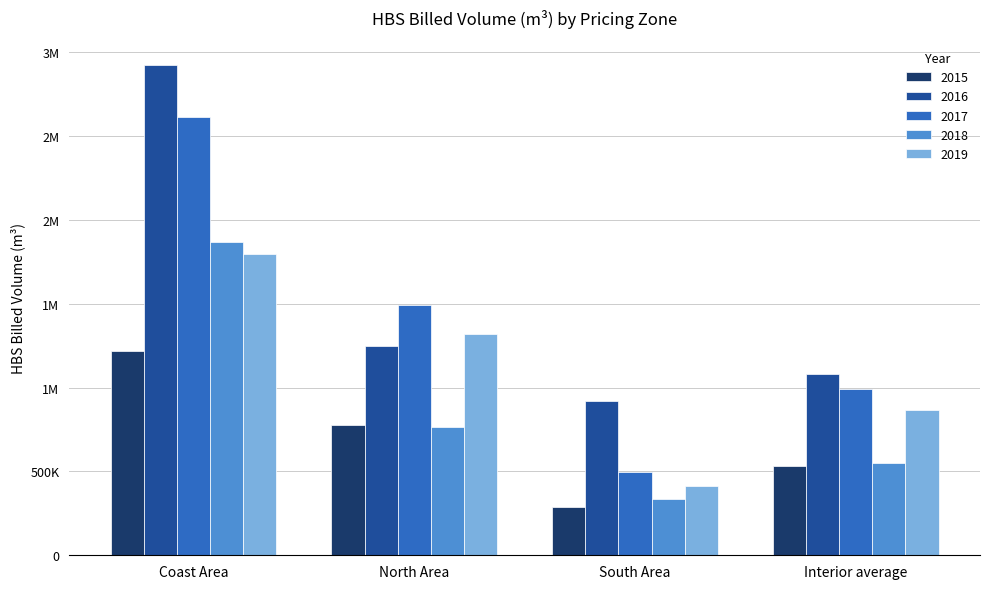

What are all the series names shown in the legend?

2015, 2016, 2017, 2018, 2019